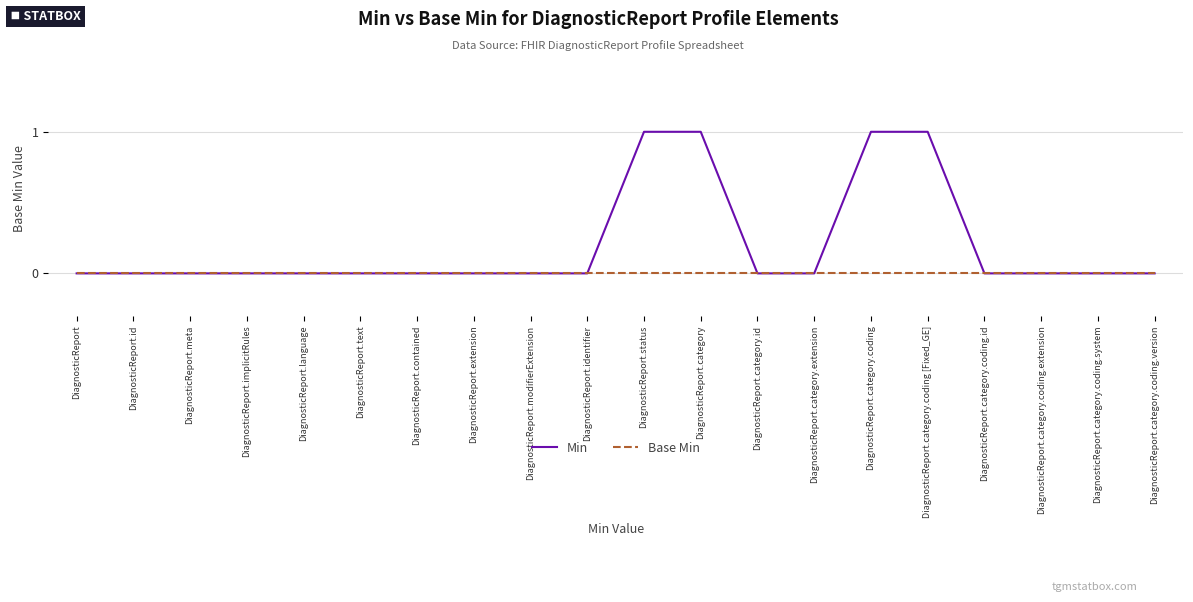

What is the difference between the Min values at DiagnosticReport.category.coding and DiagnosticReport.identifier?

1